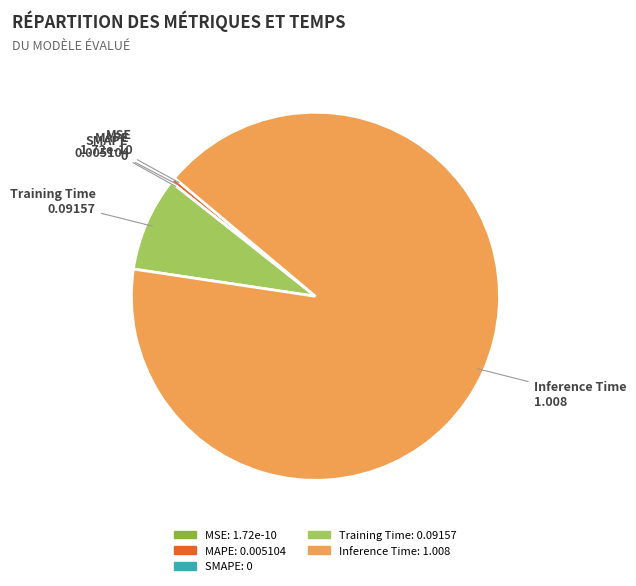

Does Inference Time account for over 50% of the chart?

Yes